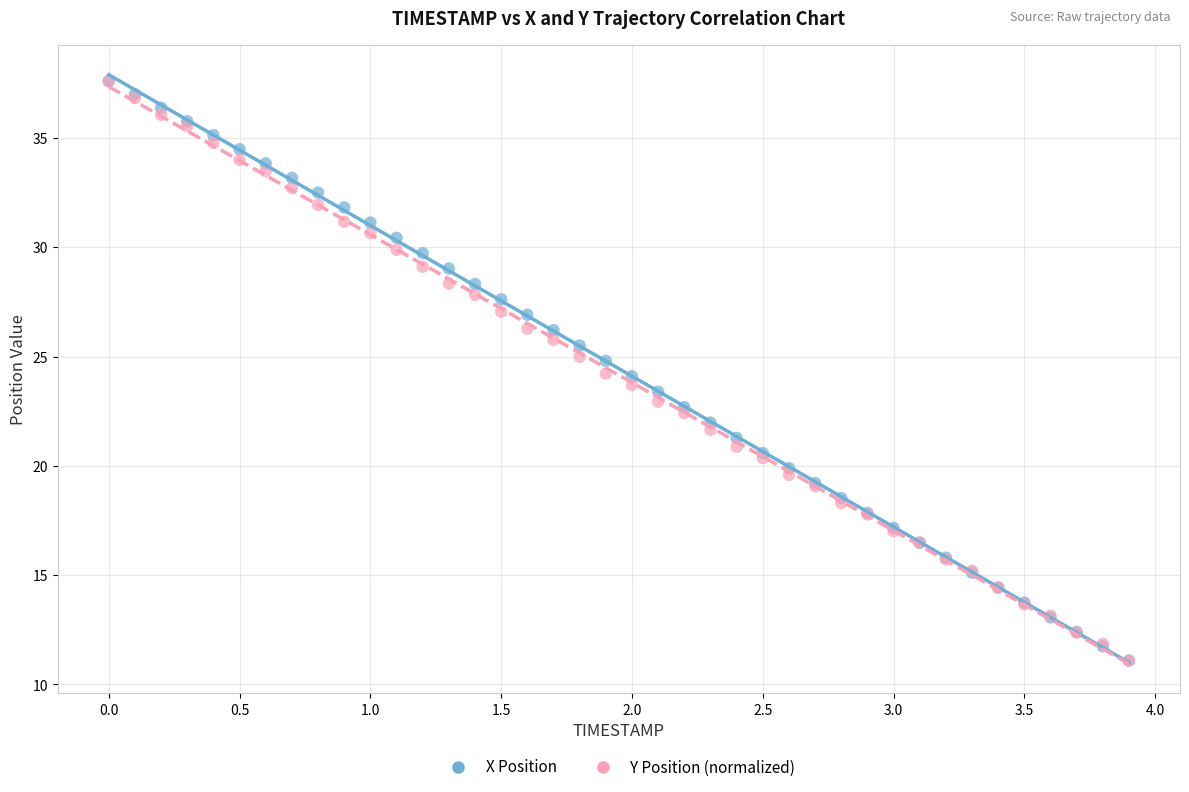

What are all the series names shown in the legend?

X Position, Y Position (normalized)